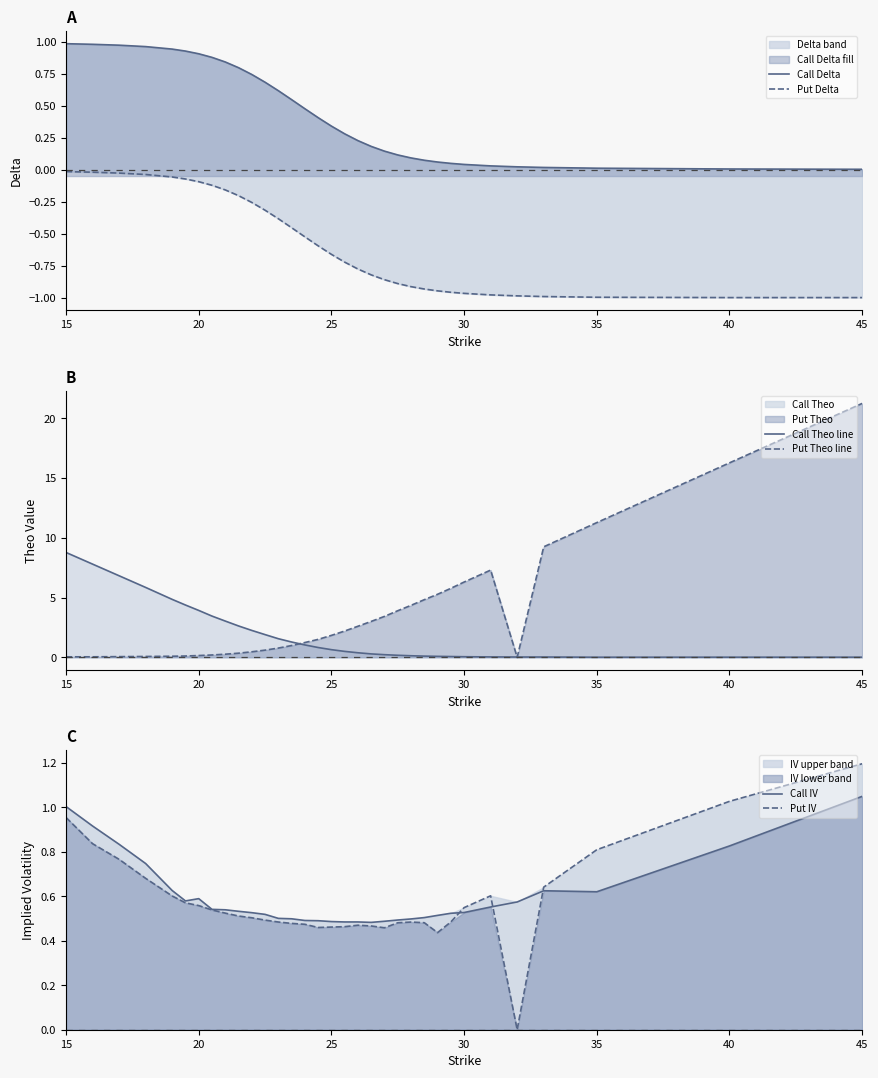

What is the difference between the second highest and second lowest values in the Put Theo line series?

16.2